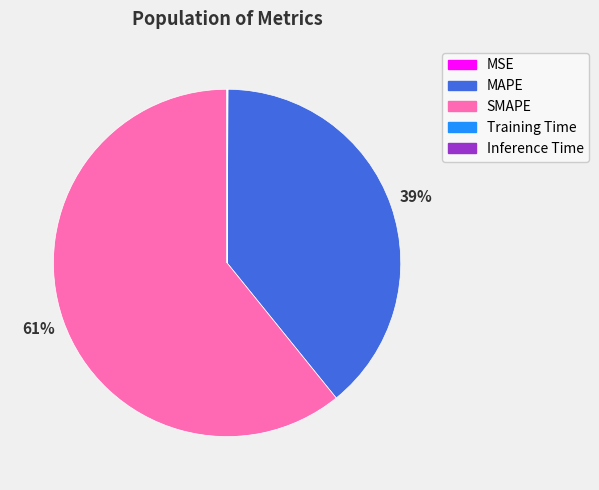

What is the largest slice in the pie chart?

SMAPE